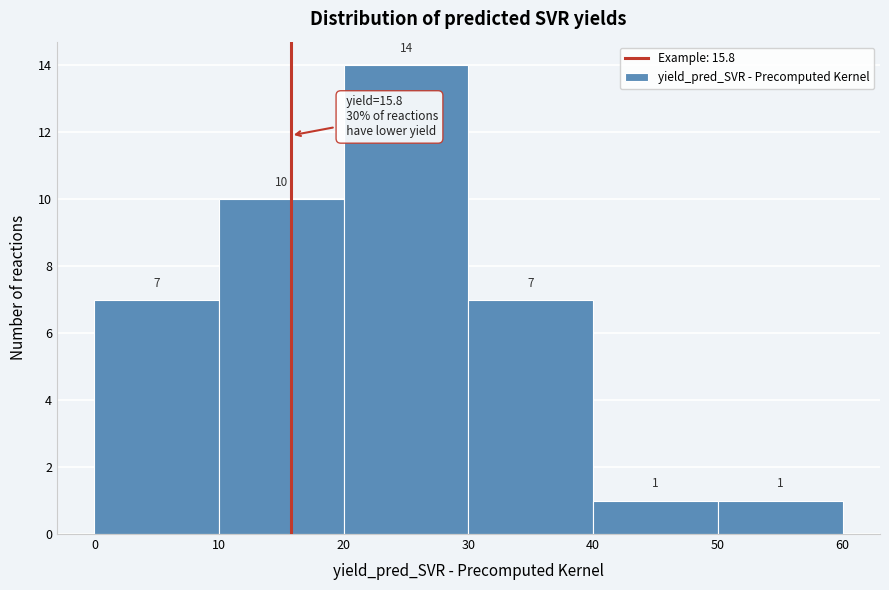

What is the height of the bar covering 50 to 60 on the x-axis?

1